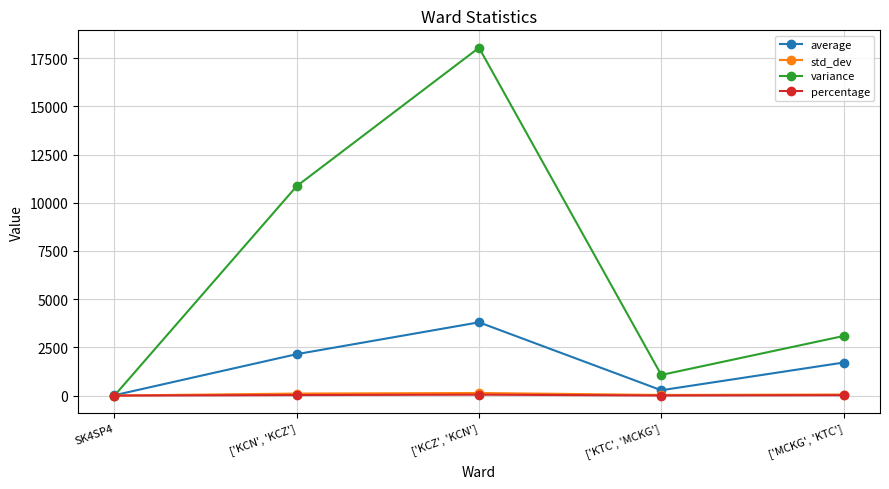

Is this an area chart (filled region under the line)?

No